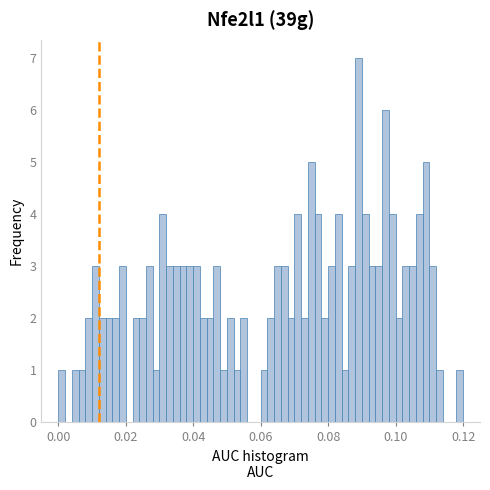

Read against the x-axis, roughly where is the centre of the tallest bar?

0.090